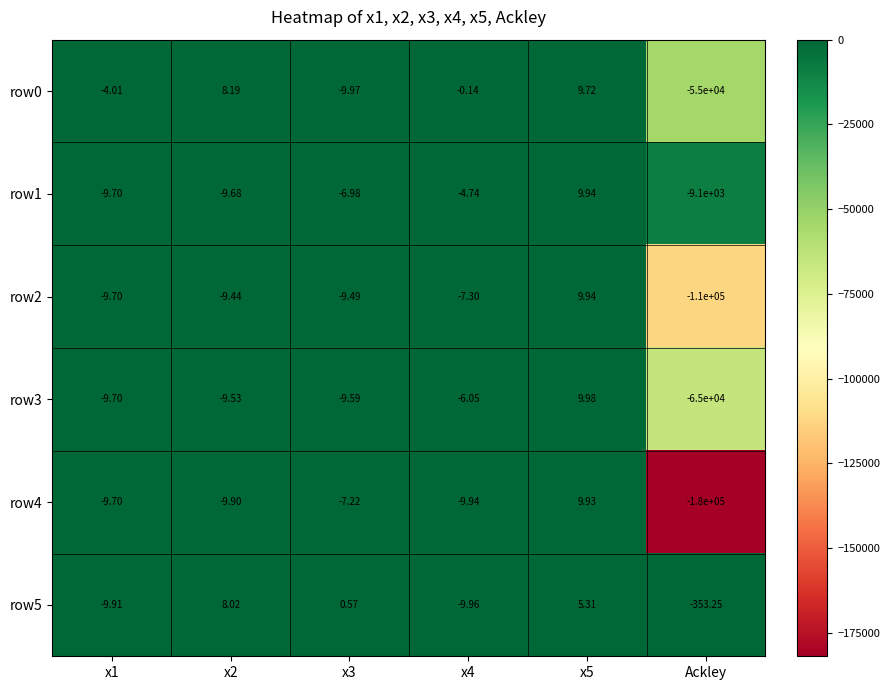

Is the value of row2 at x2 greater than the value of row1 at x5?

No